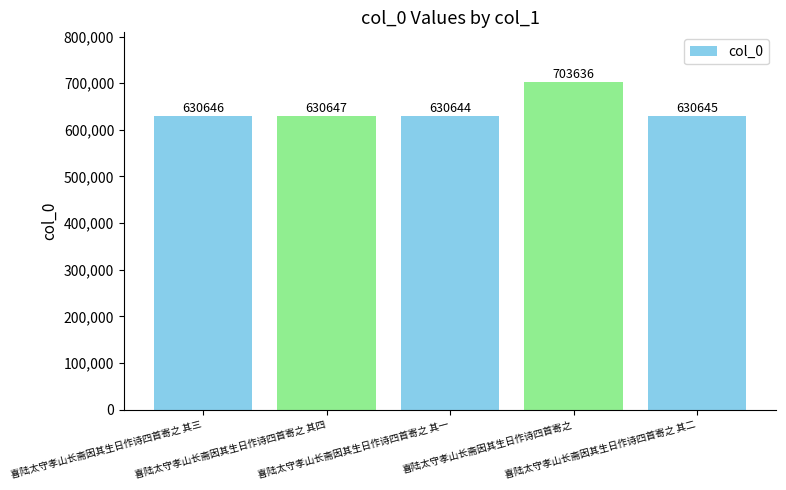

Rank the categories by value from lowest to highest.

喜陆太守孝山长斋因其生日作诗四首寄之 其一, 喜陆太守孝山长斋因其生日作诗四首寄之 其二, 喜陆太守孝山长斋因其生日作诗四首寄之 其三, 喜陆太守孝山长斋因其生日作诗四首寄之 其四, 喜陆太守孝山长斋因其生日作诗四首寄之